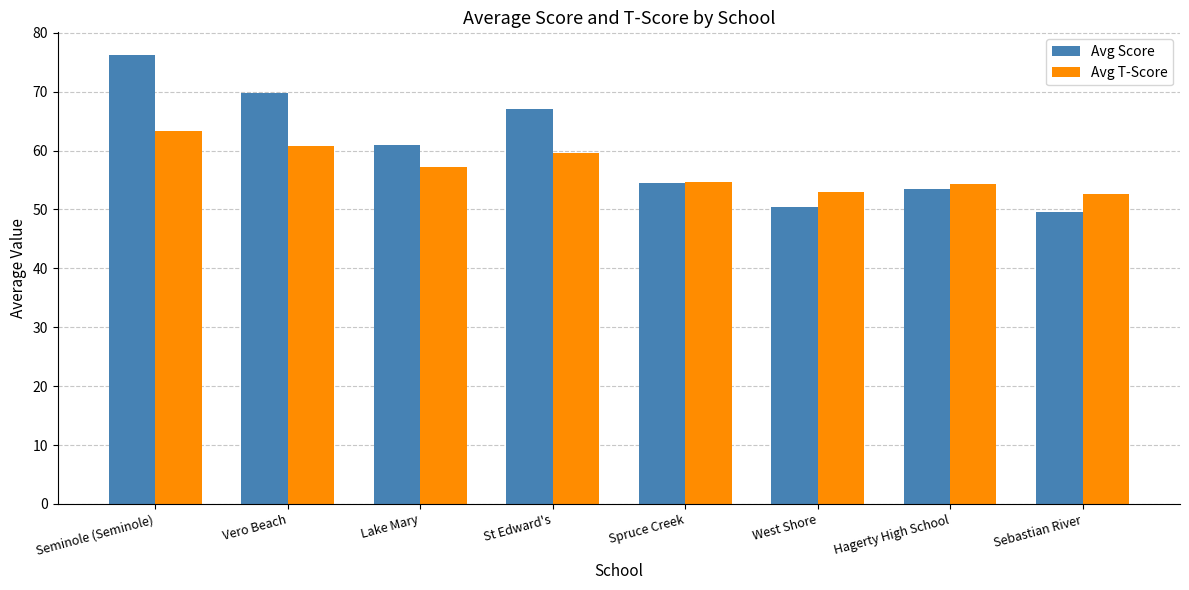

At which label is Avg Score closest to 62?

Lake Mary